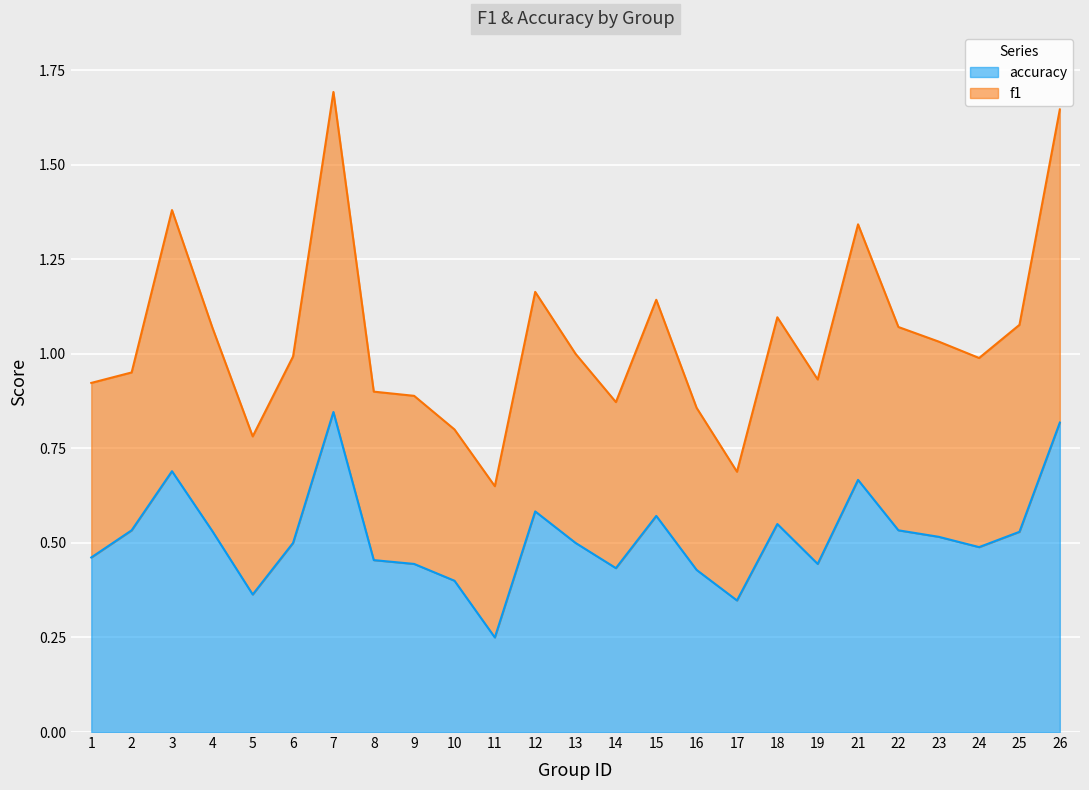

What is the total value across all series at 6?

1.0